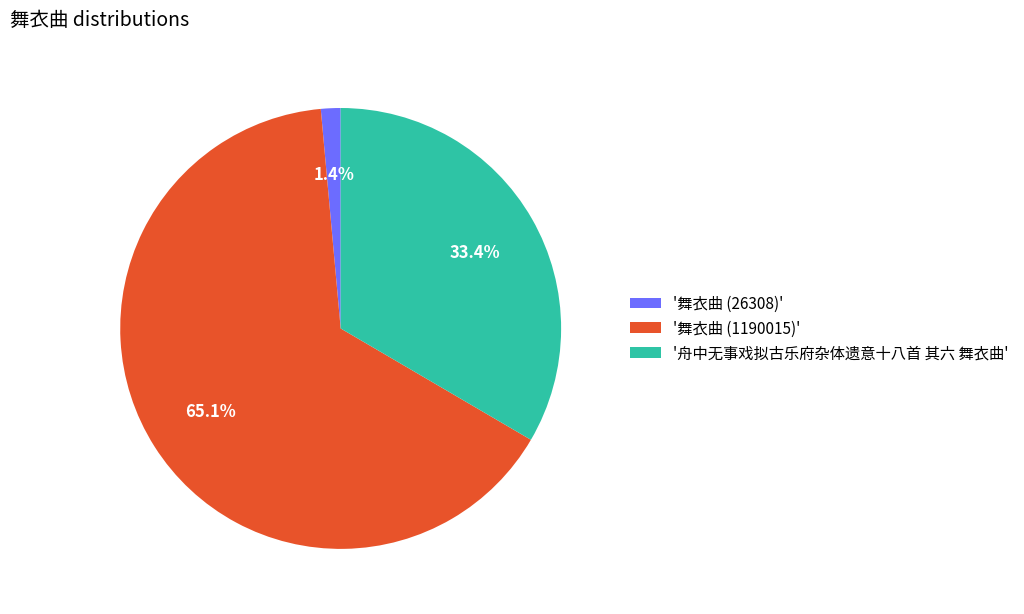

Do '舞衣曲 (1190015)' and '舞衣曲 (26308)' together represent more than half of the pie?

Yes